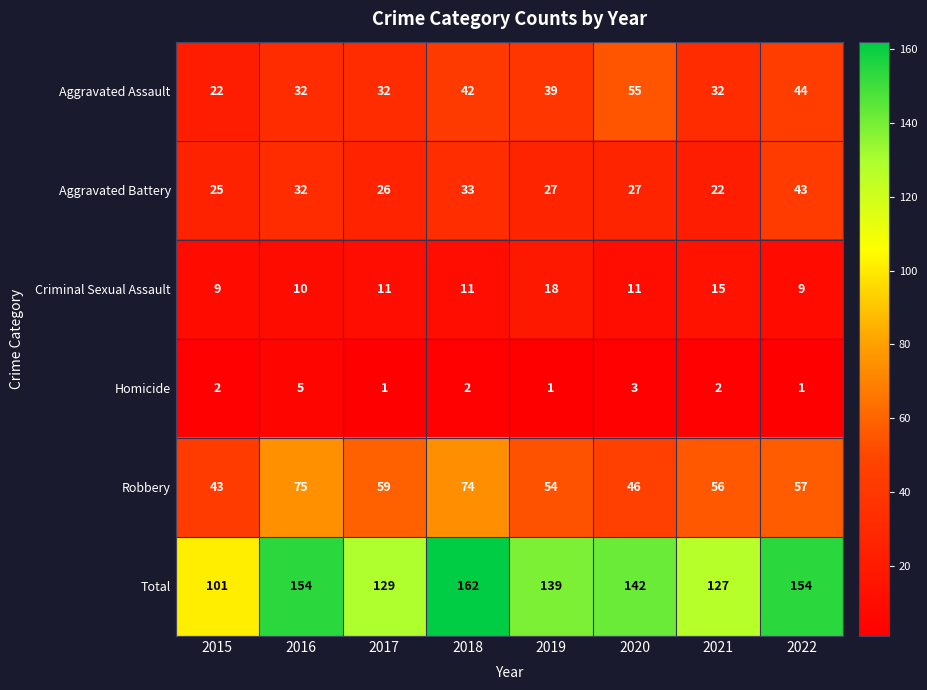

At which label does Aggravated Battery first exceed 27?

2016